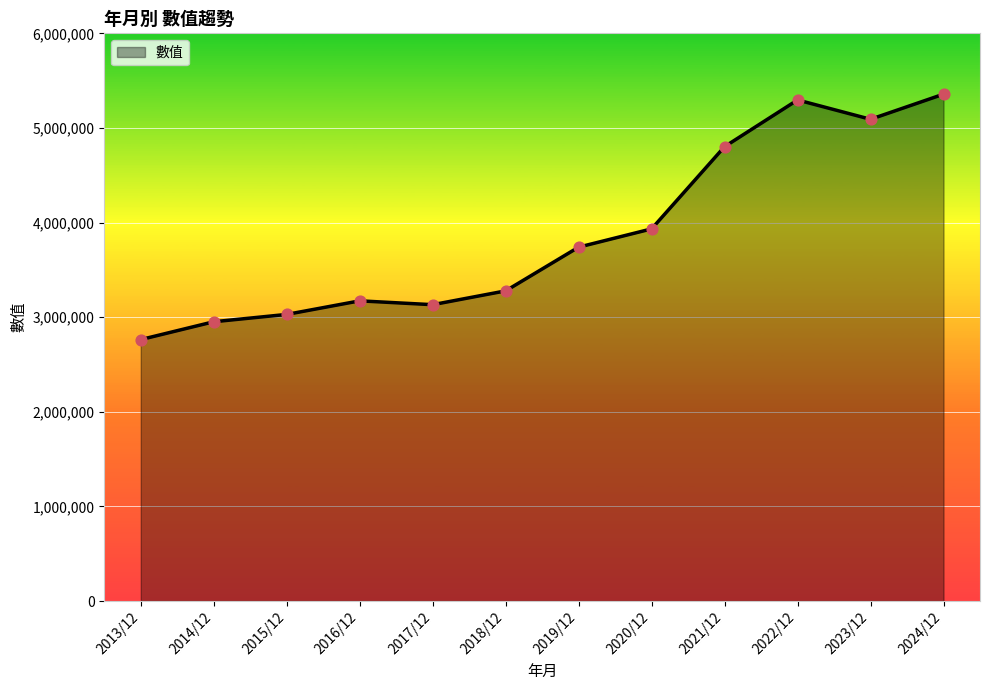

Between 2018/12 and 2016/12, which is larger?

2018/12